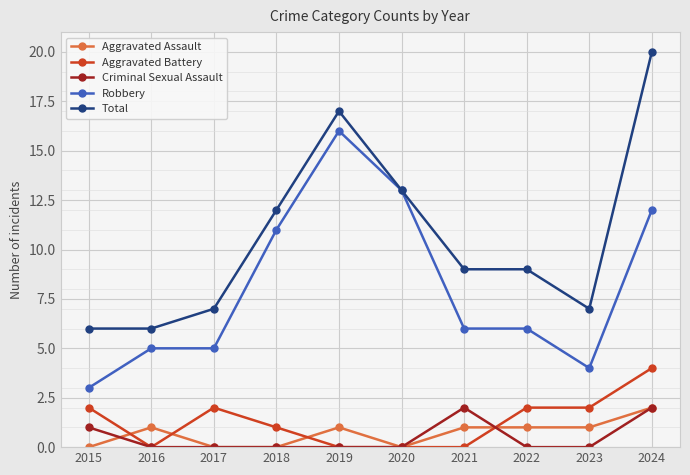

Reading left to right, transcribe all the data shown in this chart.

Aggravated Assault: 2015=0	2016=1	2017=0	2018=0	2019=1	2020=0	2021=1	2022=1	2023=1	2024=2
Aggravated Battery: 2015=2	2016=0	2017=2	2018=1	2019=0	2020=0	2021=0	2022=2	2023=2	2024=4
Criminal Sexual Assault: 2015=1	2016=0	2017=0	2018=0	2019=0	2020=0	2021=2	2022=0	2023=0	2024=2
Robbery: 2015=3	2016=5	2017=5	2018=11	2019=16	2020=13	2021=6	2022=6	2023=4	2024=12
Total: 2015=6	2016=6	2017=7	2018=12	2019=17	2020=13	2021=9	2022=9	2023=7	2024=20